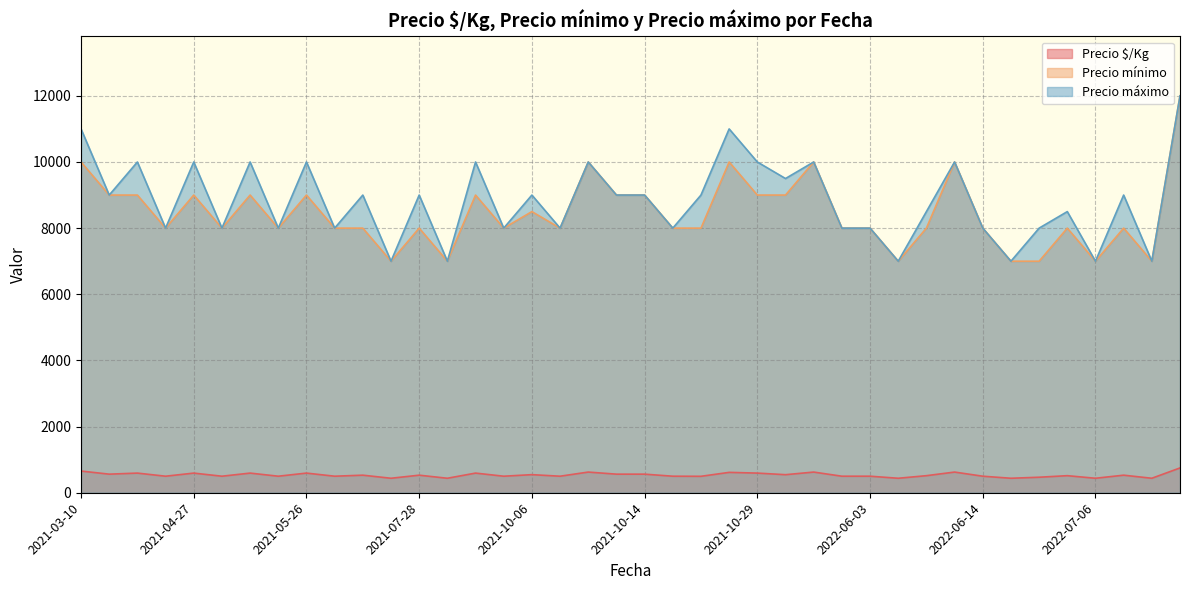

What is the minimum value shown in the chart?

438